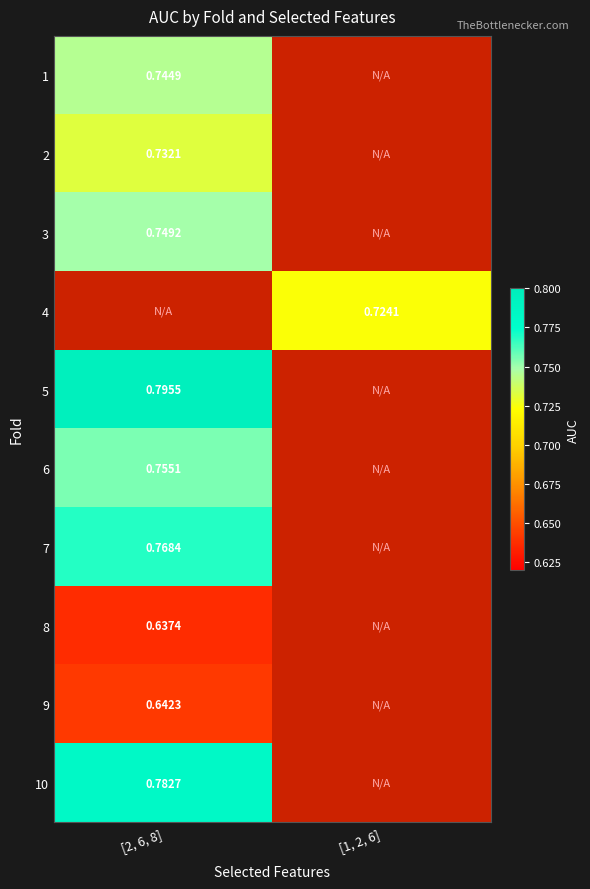

Is the value of 9 at [2, 6, 8] greater than the value of 6 at [2, 6, 8]?

No